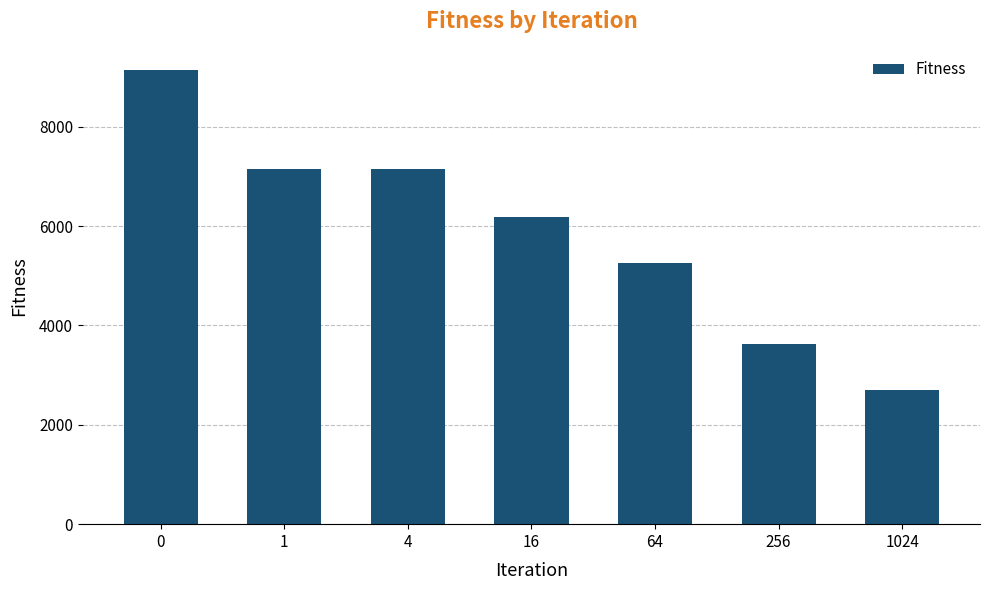

What is the sum of the values at 64 and 16?

11453.0